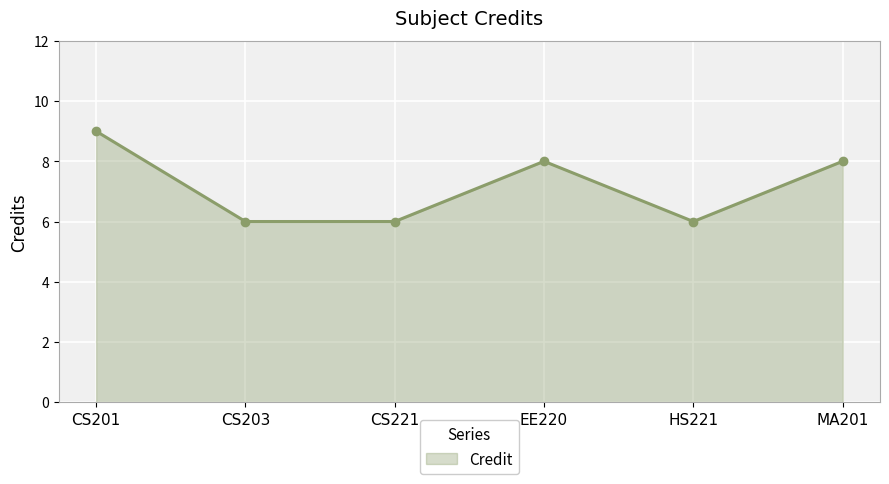

The value at CS203 is 2. True or false?

False